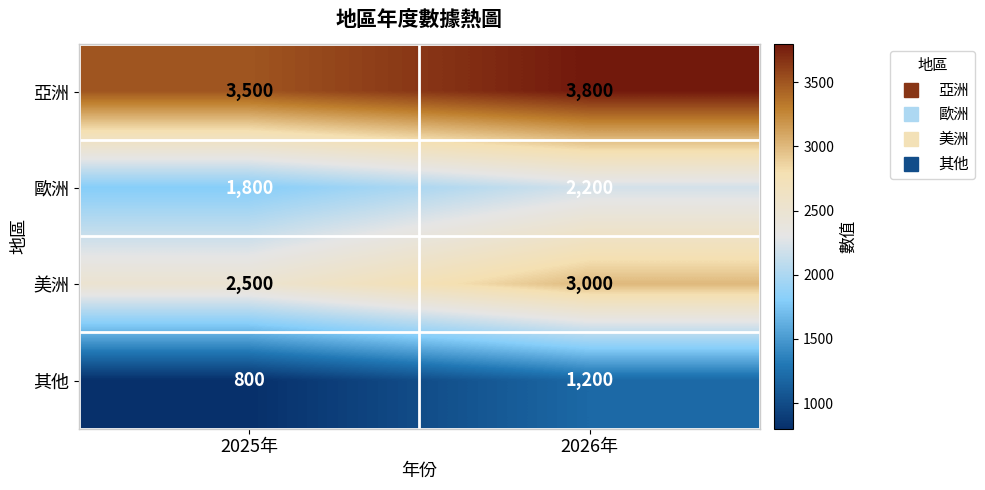

The 亞洲 series shows 3500 at 2025年. True or false?

True